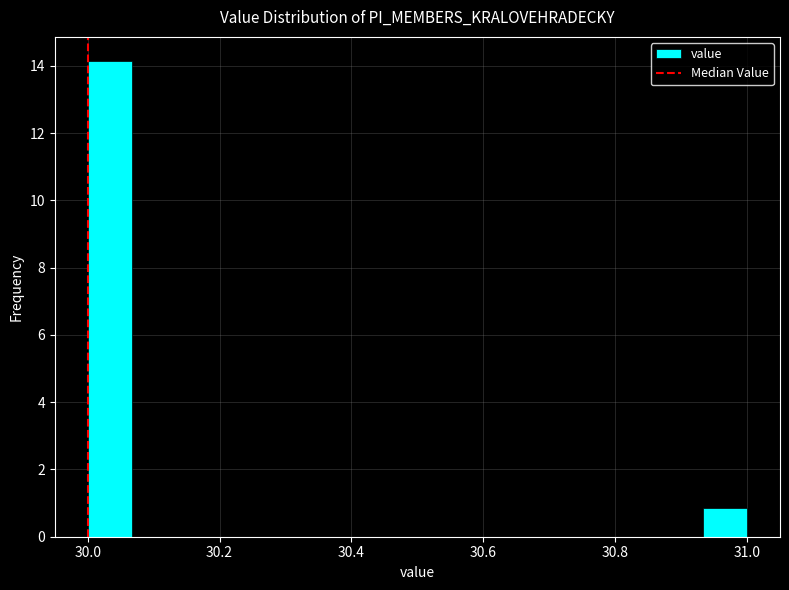

Around what value on the x-axis is the tallest bar? Give the approximate position of its centre, as read against the axis.

30.04